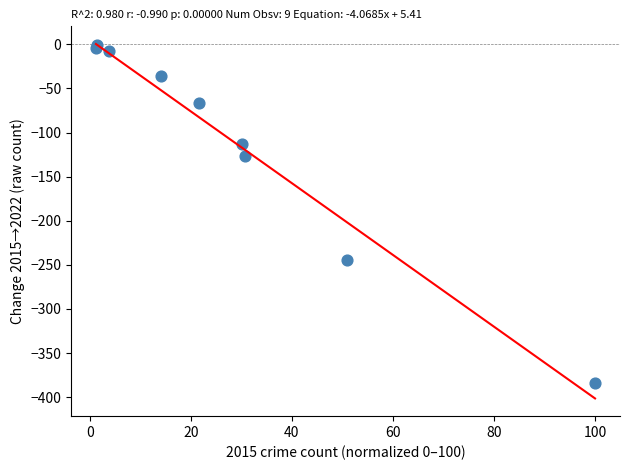

What Y value in the scatter plot is closest to -192?

-245